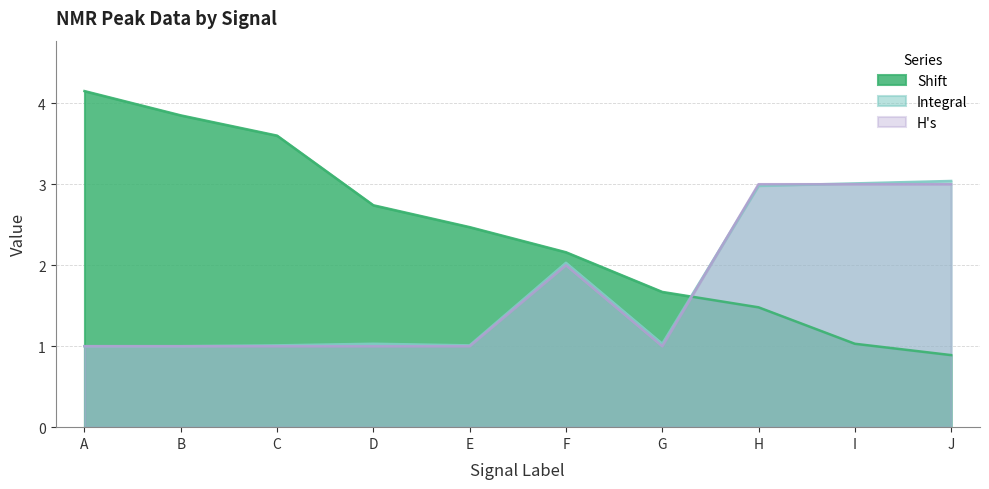

At F, list the series in order from smallest to largest.

H's, Integral, Shift